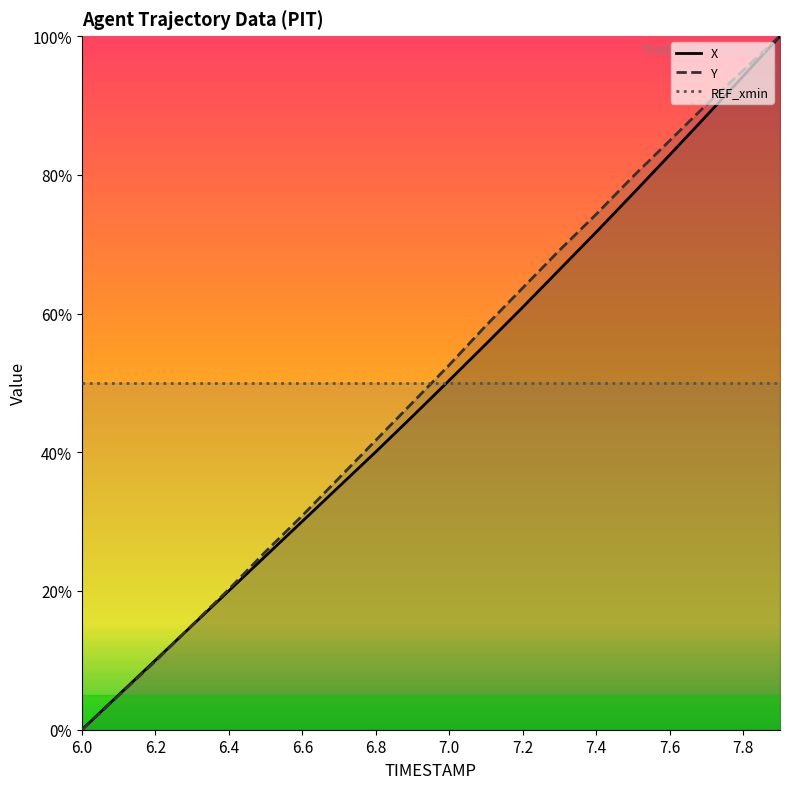

How many times do Y and REF_xmin cross each other?

1